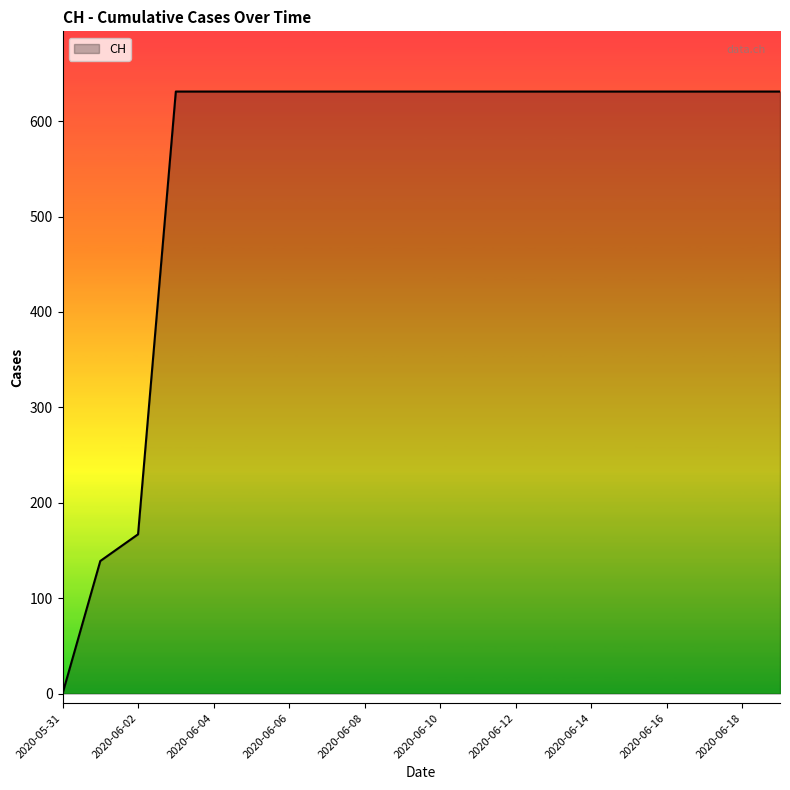

What is the maximum value shown in the chart?

631